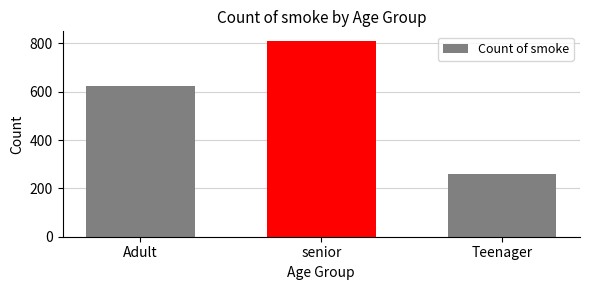

What is the difference between the maximum and minimum values?

549